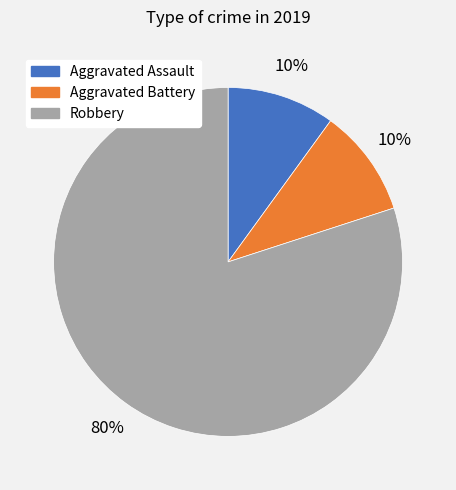

To the nearest percent, what percentage of the pie is Robbery?

80%